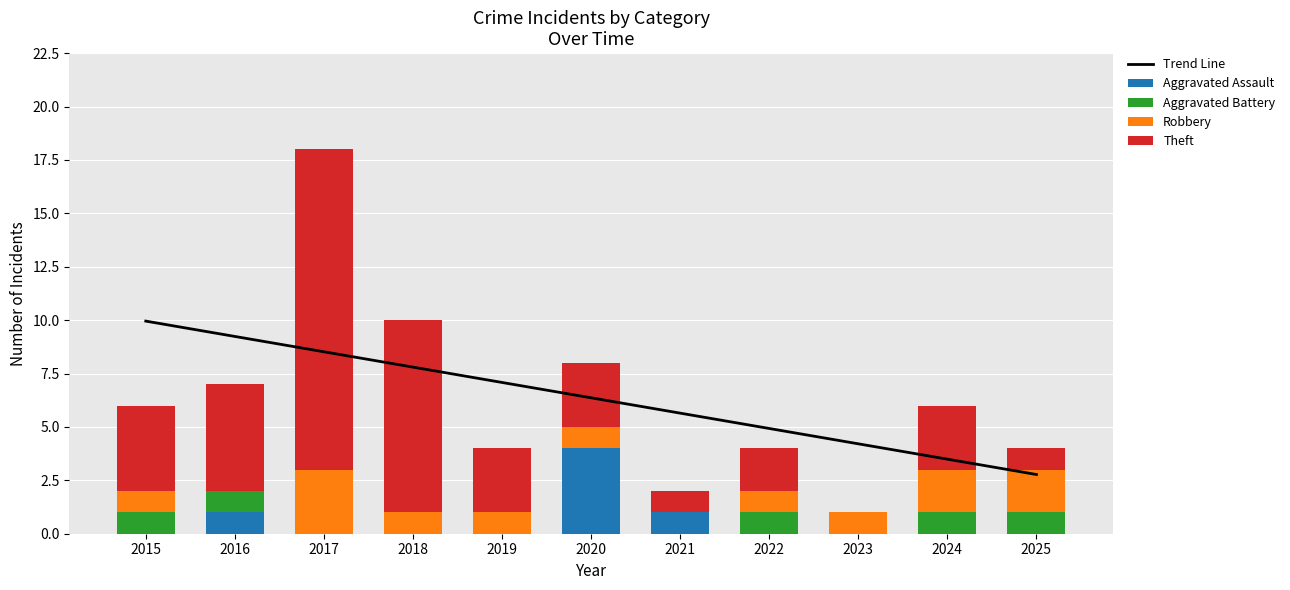

True or false: Trend Line has a value of 6.4 at 2020.

True